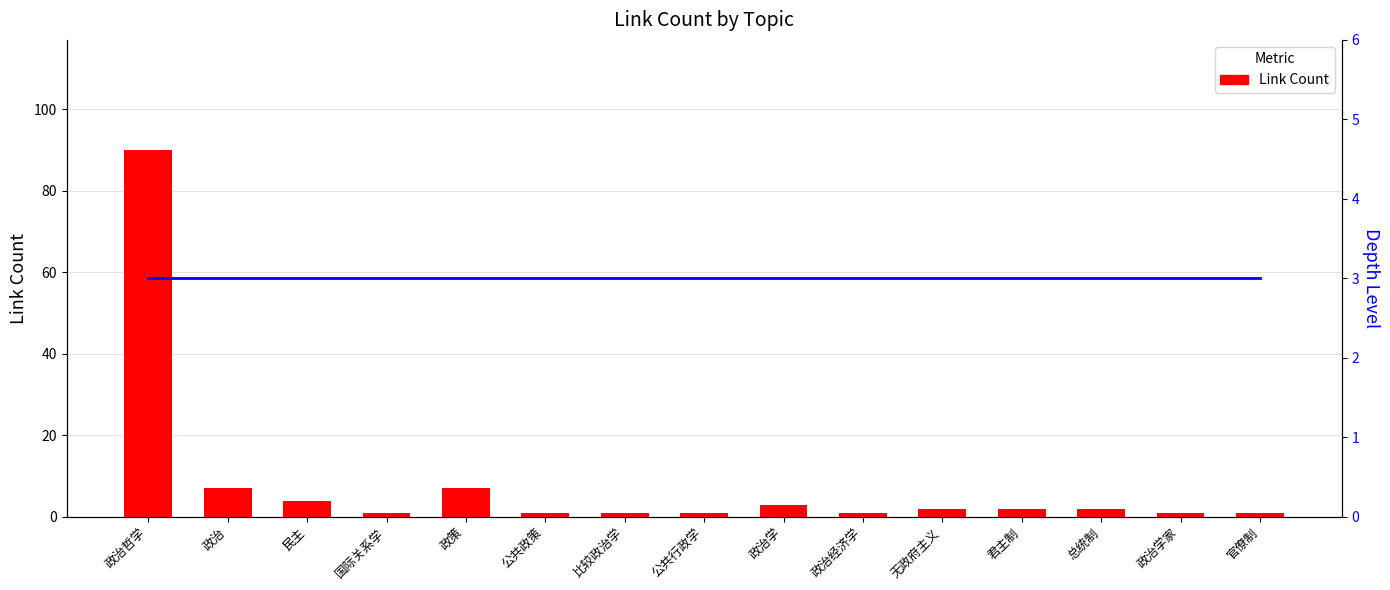

What is the sum of all Depth Level values?

45